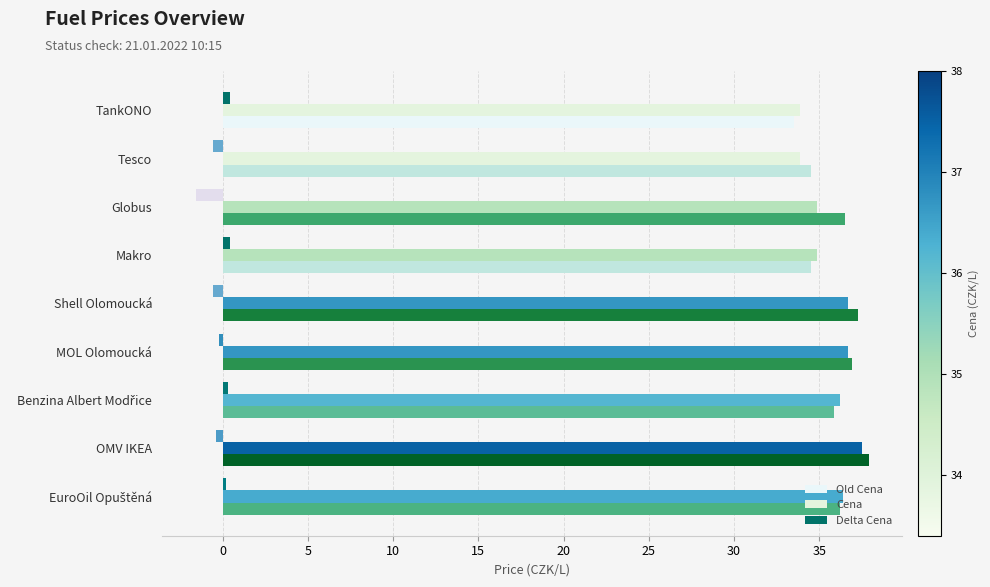

Count the number of categories in the chart.

9